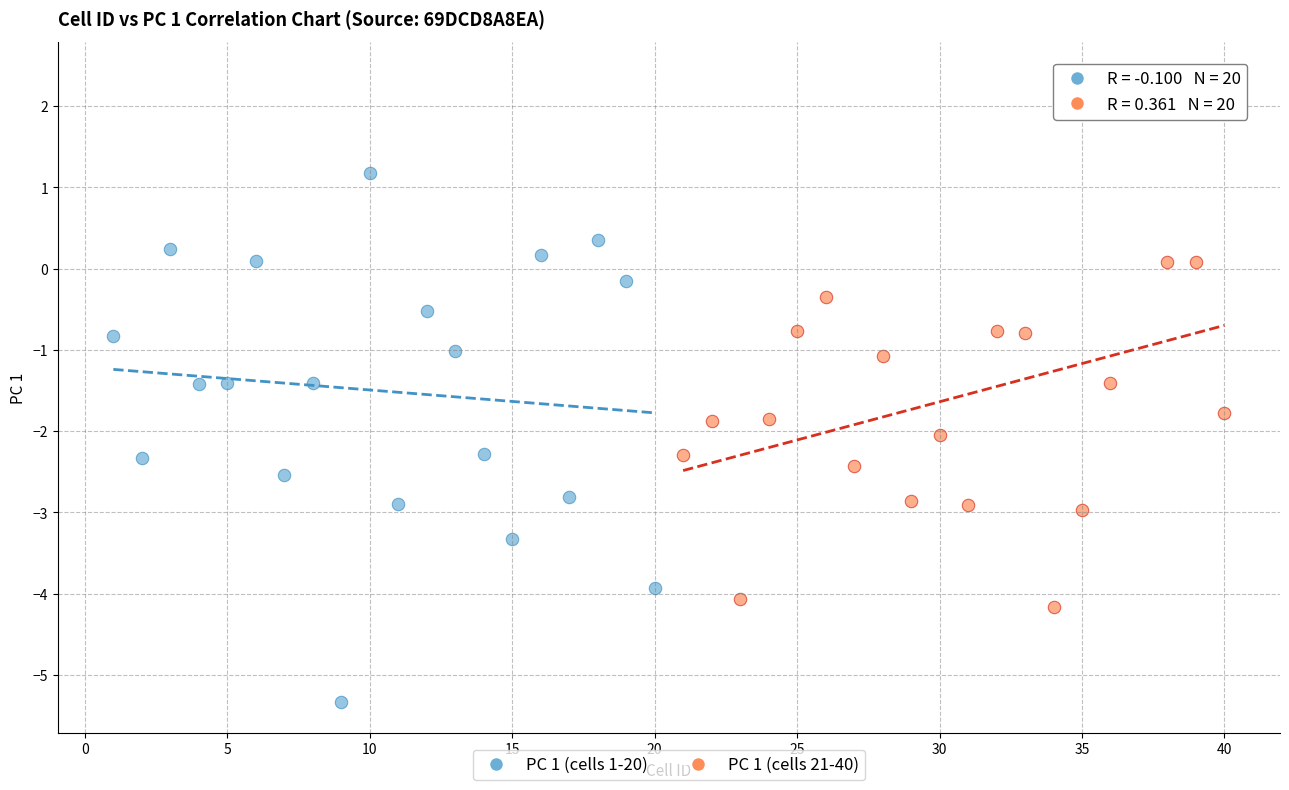

Which series reaches the maximum Y coordinate?

PC 1 (cells 21-40)